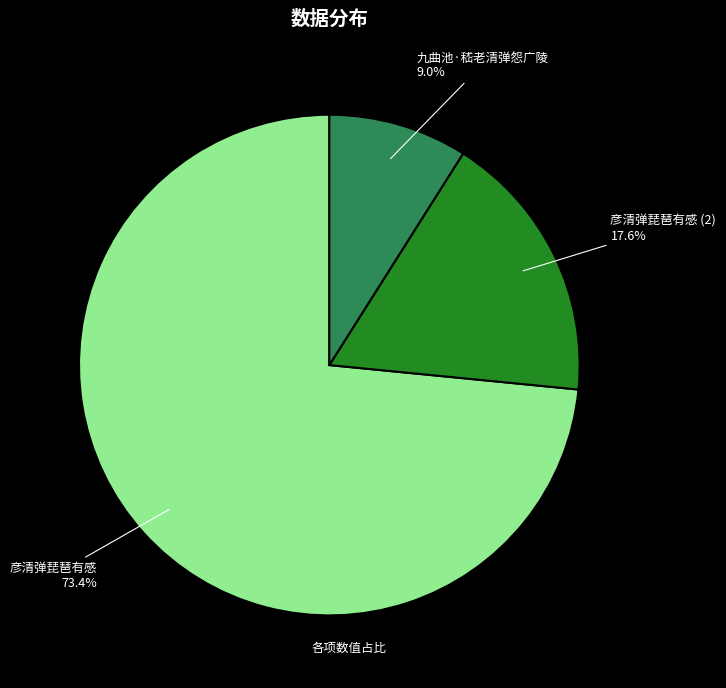

Is there a majority slice in this chart?

Yes